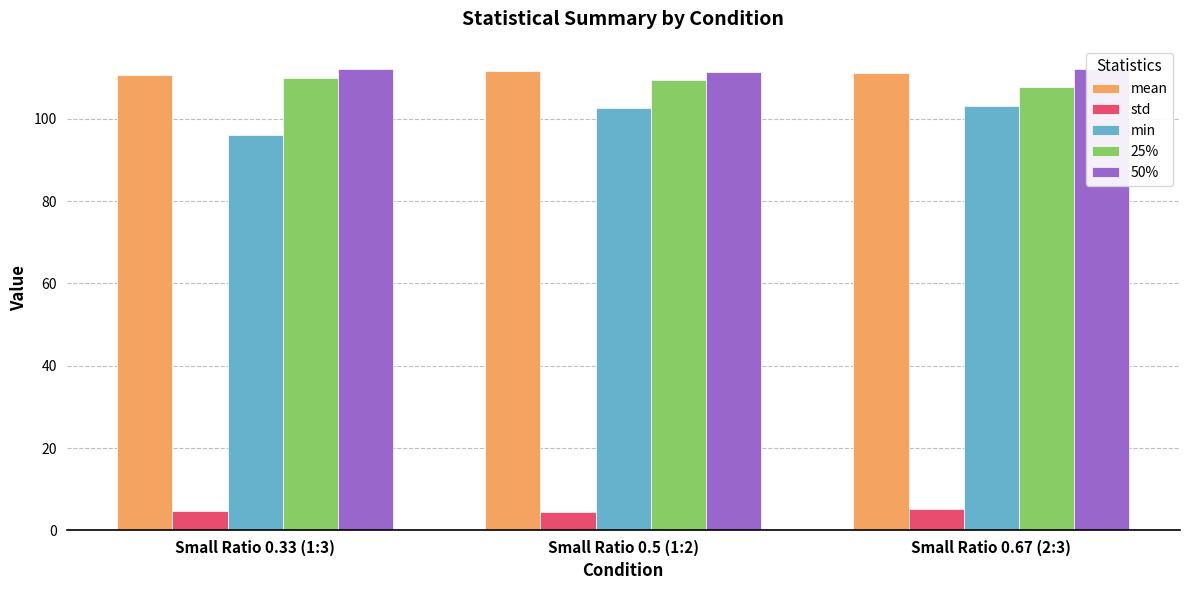

True or false: min has a value of 102.6 at Small Ratio 0.5 (1:2).

True